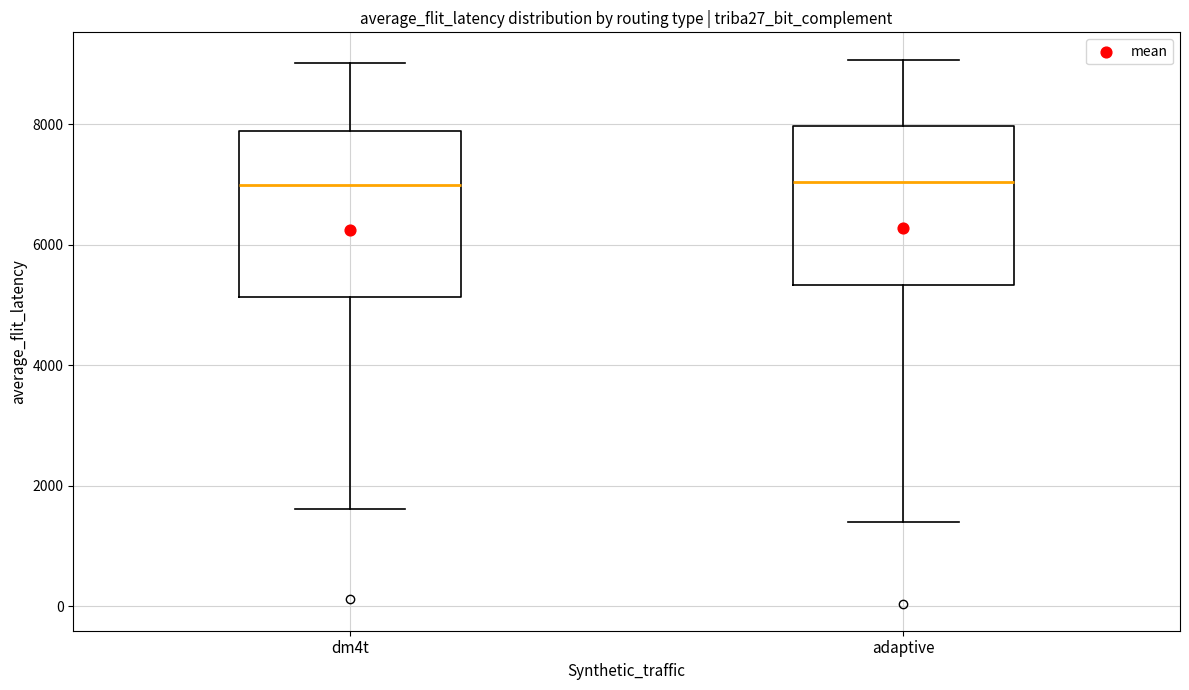

Where is the upper edge of the box for adaptive on the y-axis? The values are not printed on the chart, so give them approximately, as read against the axis.

8000